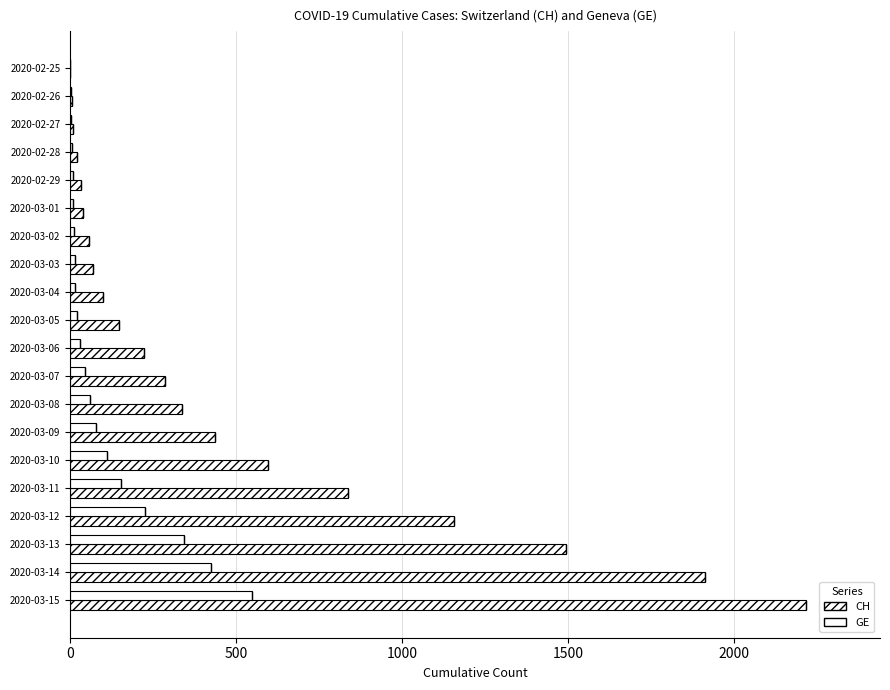

List the series in order of their peak value, lowest first.

GE, CH